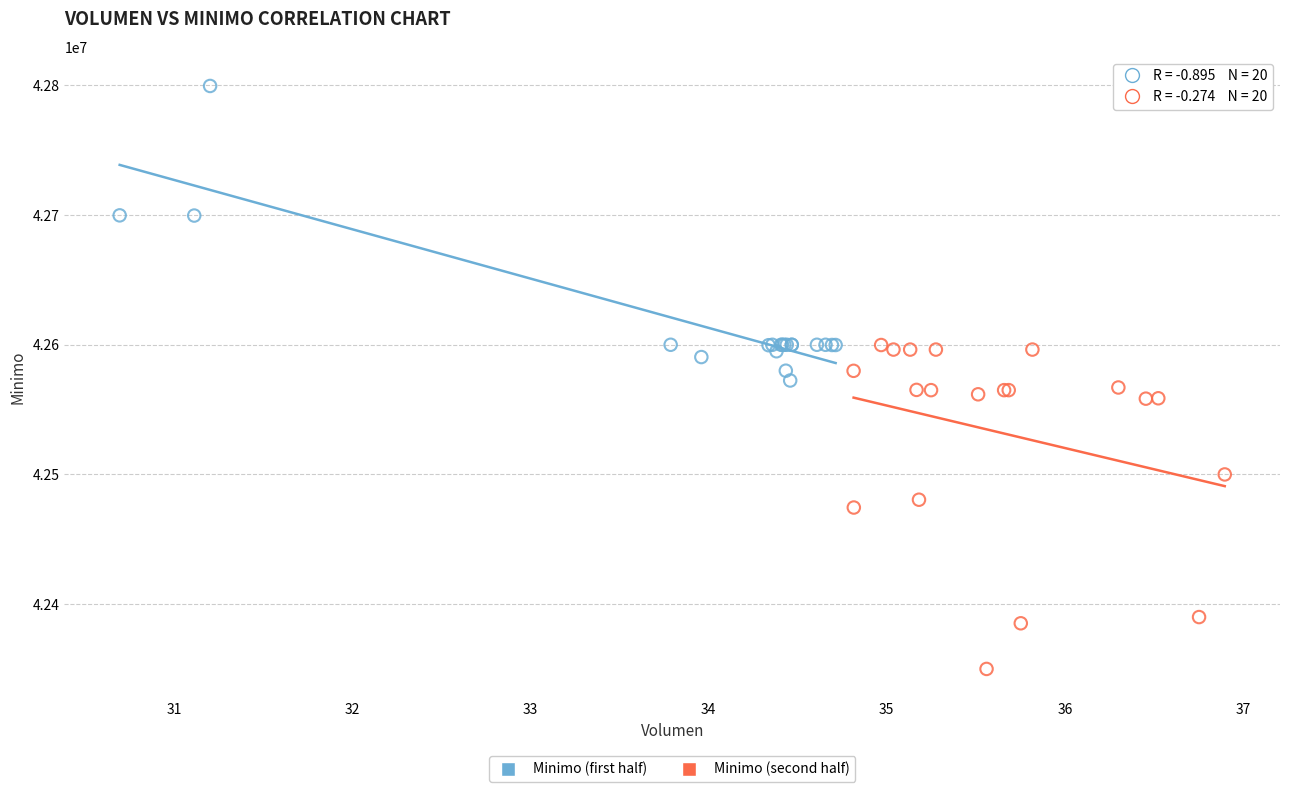

Which series contains the highest Y value?

Minimo (first half)